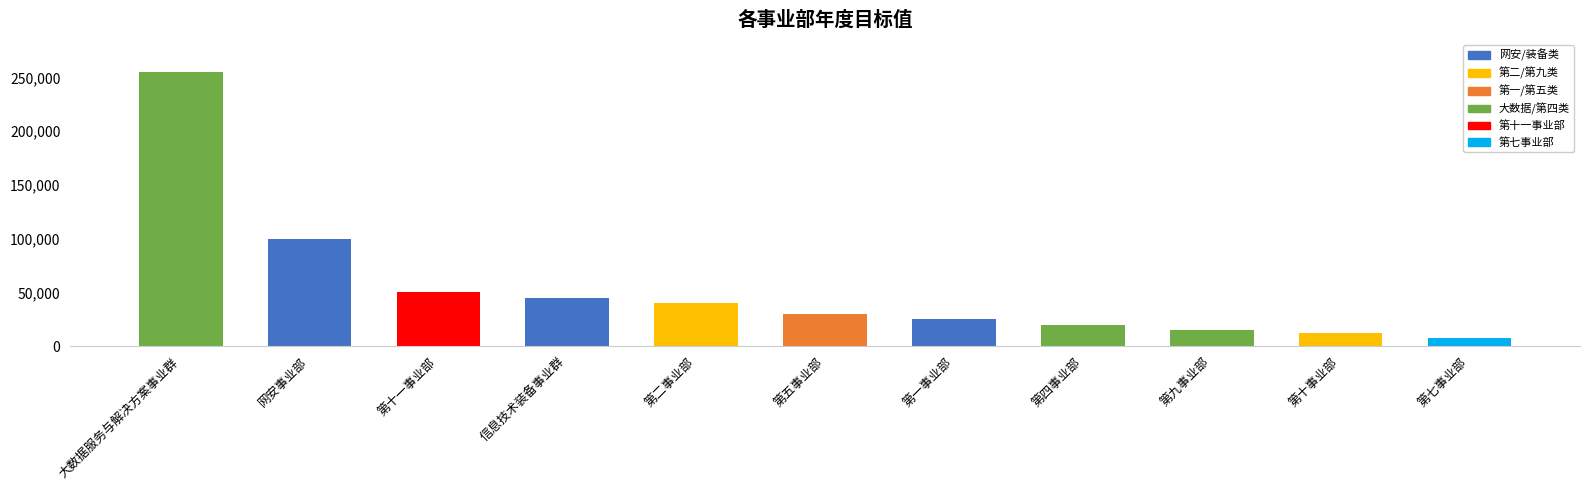

The value at 网安事业部 is 48146. True or false?

False